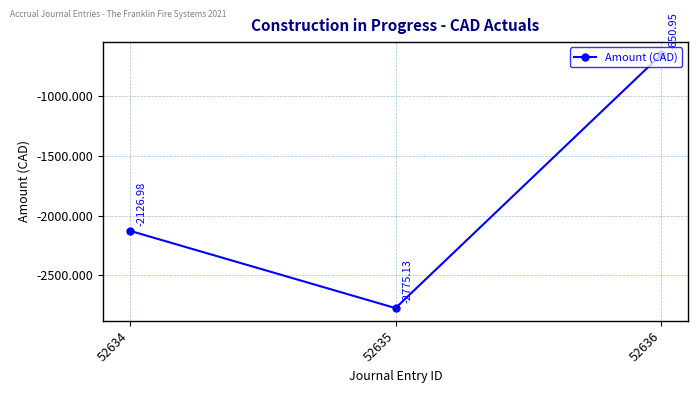

List the labels in order of value, largest first.

52636, 52634, 52635